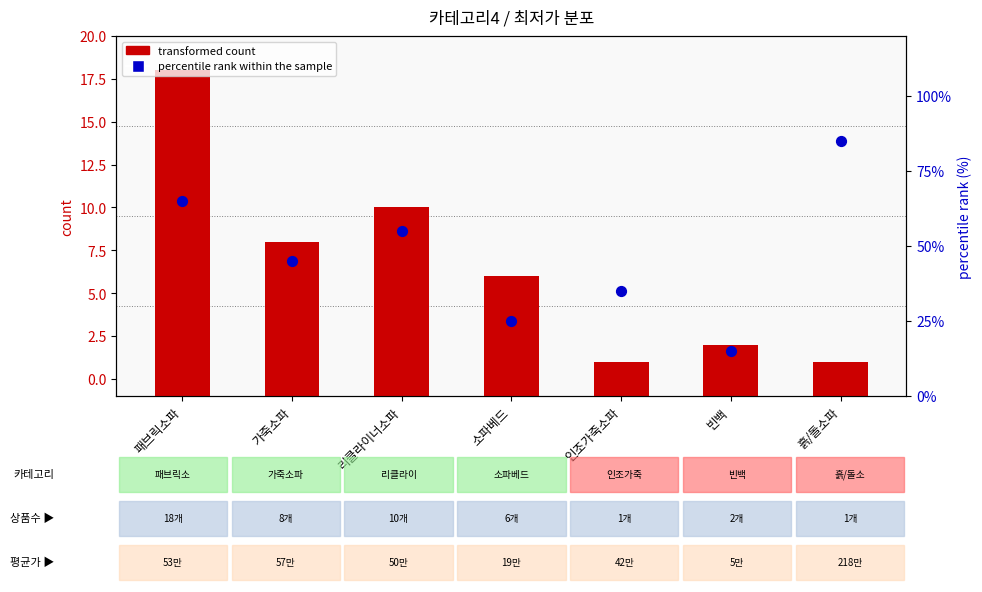

Which series has the largest total across all categories?

percentile rank within the sample